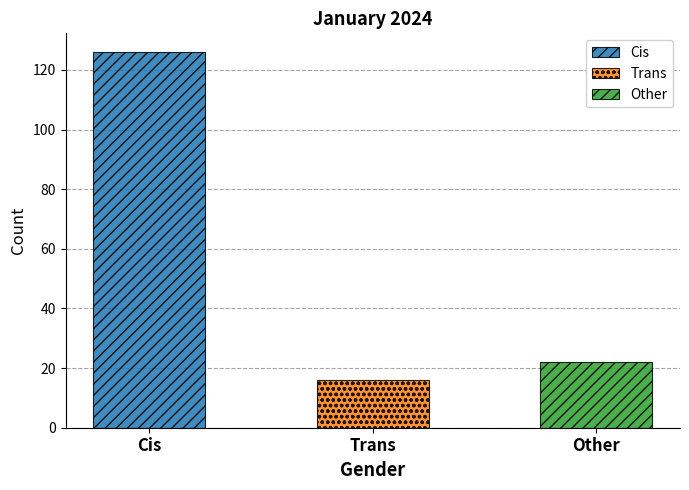

Rank the categories by value from lowest to highest.

Trans, Other, Cis